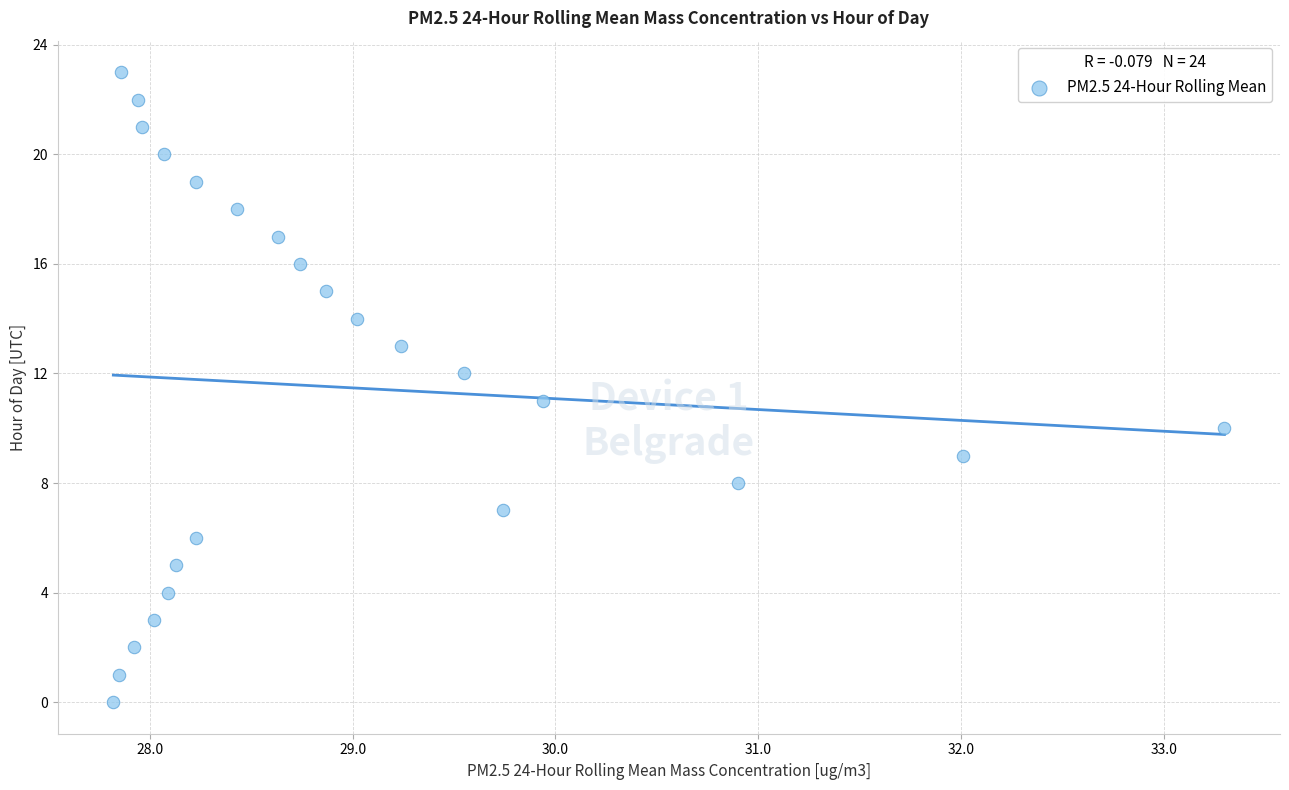

What is the range of Y values (max minus min)?

23